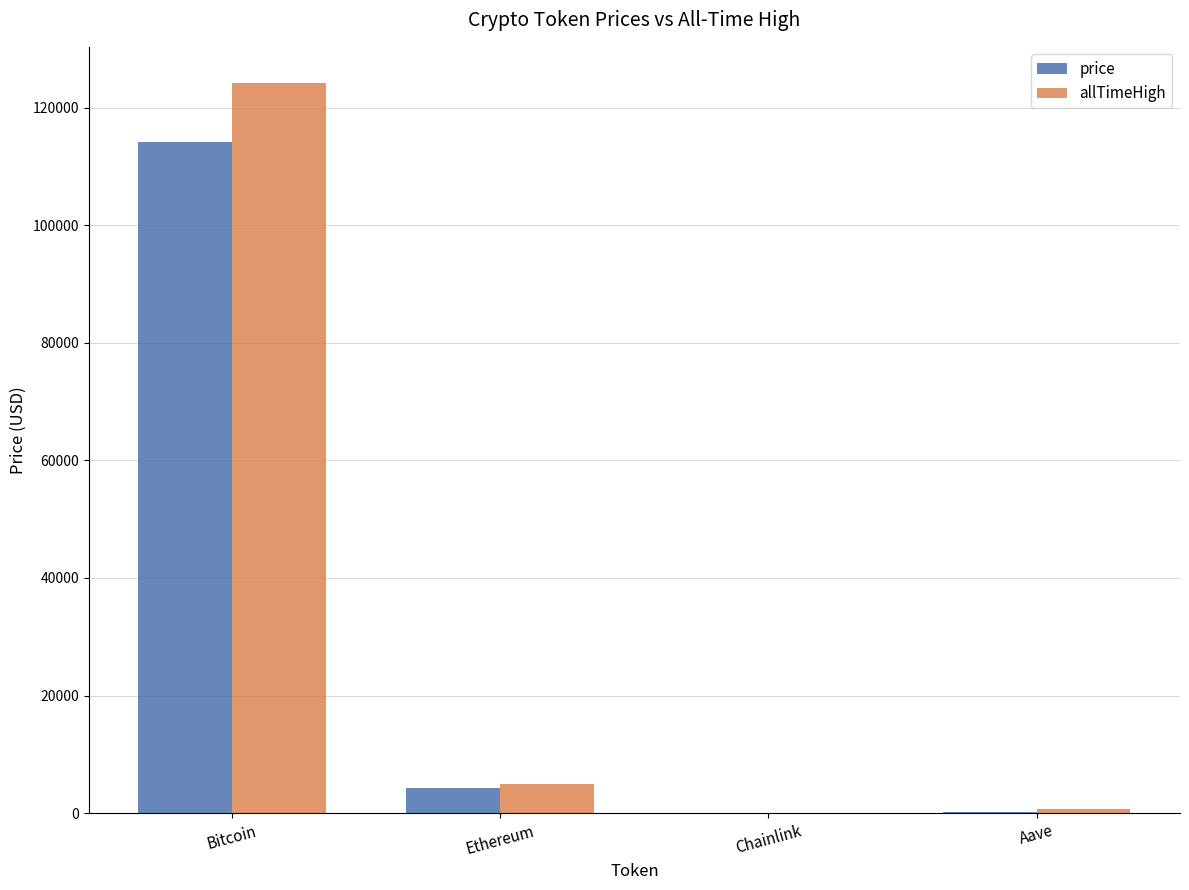

Count the number of data series in this chart.

2